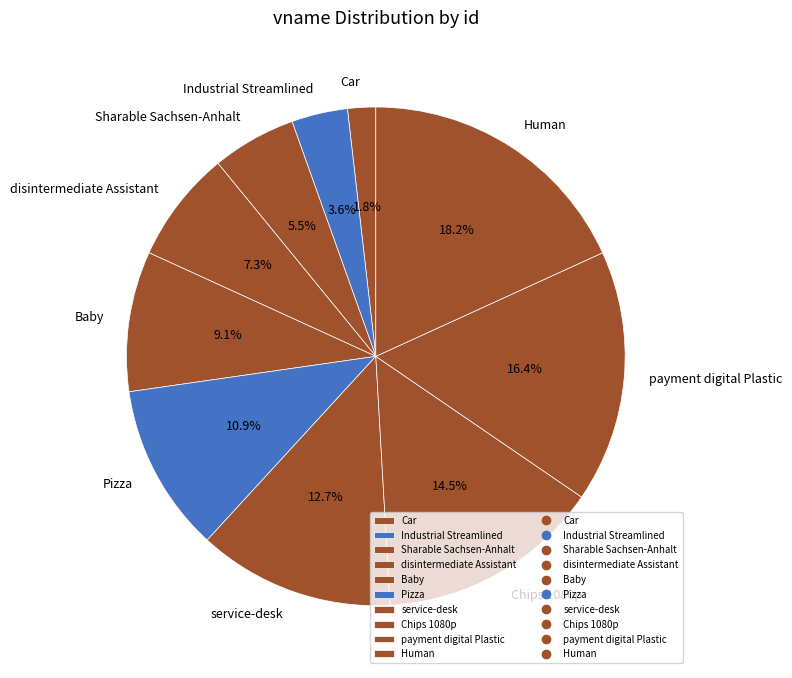

Which has a higher value, Baby or disintermediate Assistant?

Baby